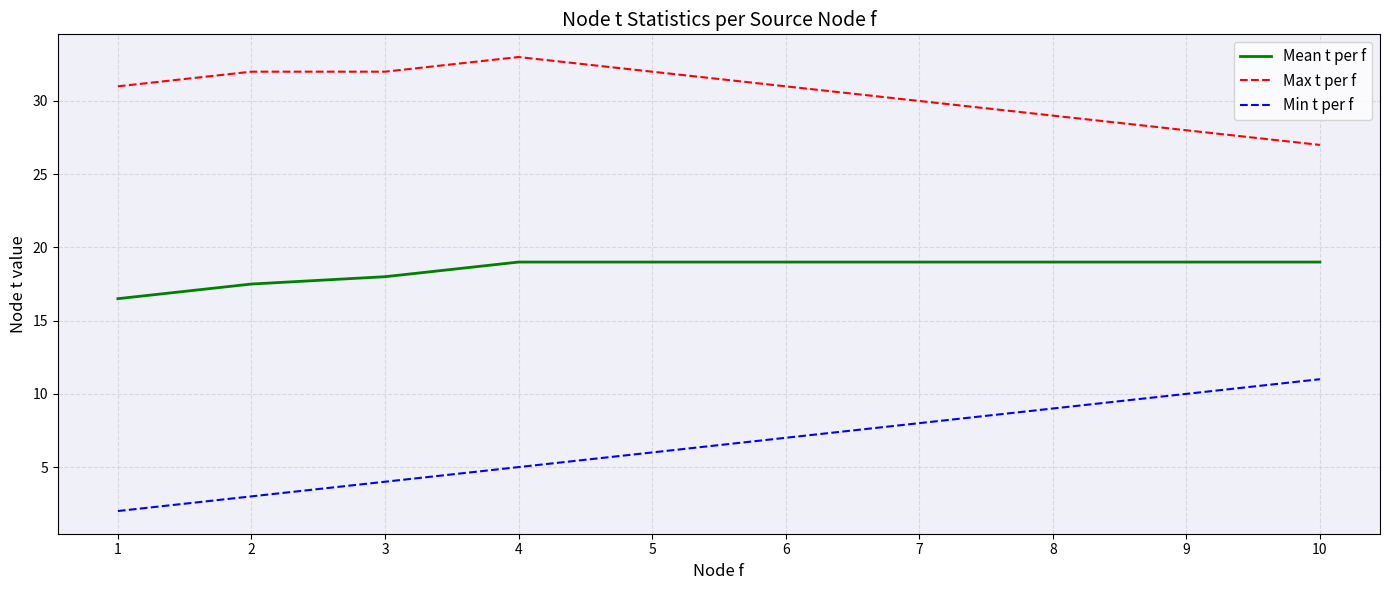

Reading left to right, extract all data points from this chart.

Mean t per f: 16.5	17.5	18.0	19.0	19.0	19.0	19.0	19.0	19.0	19.0
Max t per f: 31.0	32.0	32.0	33.0	32.0	31.0	30.0	29.0	28.0	27.0
Min t per f: 2.0	3.0	4.0	5.0	6.0	7.0	8.0	9.0	10.0	11.0